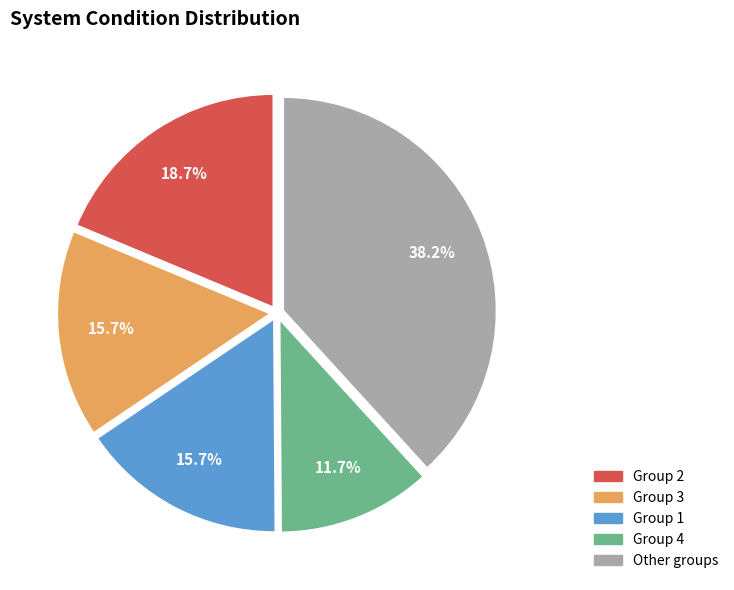

Is there any slice that represents more than half of the pie?

No